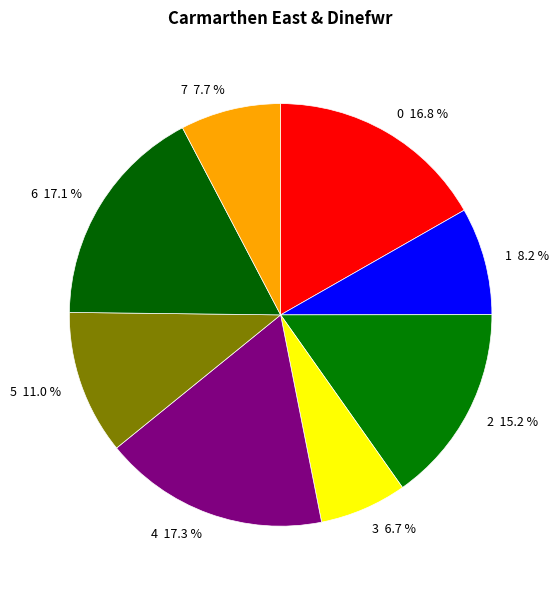

To the nearest percent, what portion does 2 represent?

15%